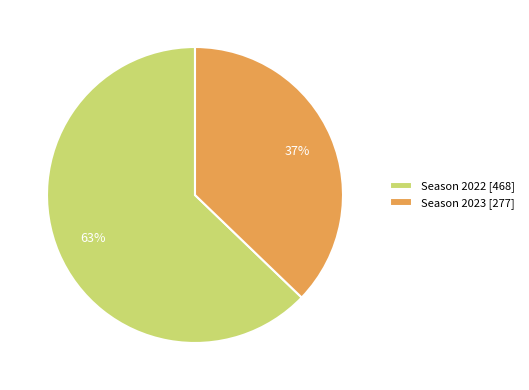

What is the largest slice in the pie chart?

Season 2022